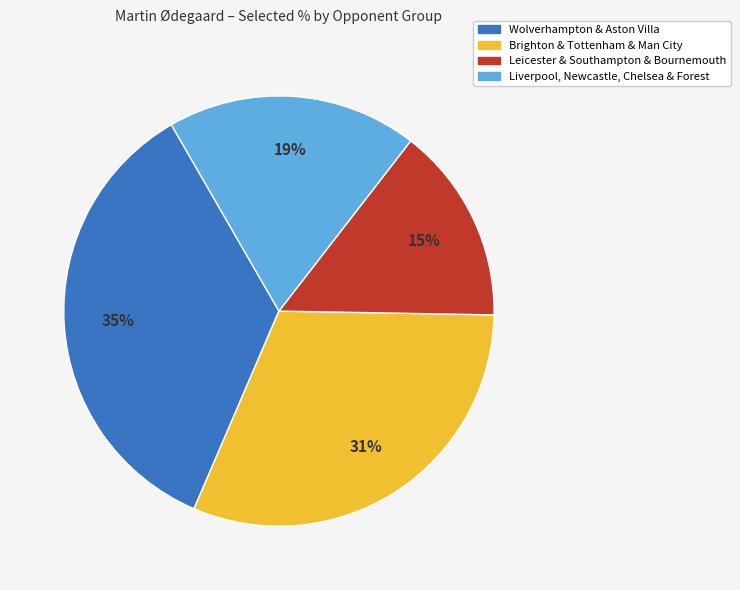

To the nearest percent, what is the average slice percentage?

25%